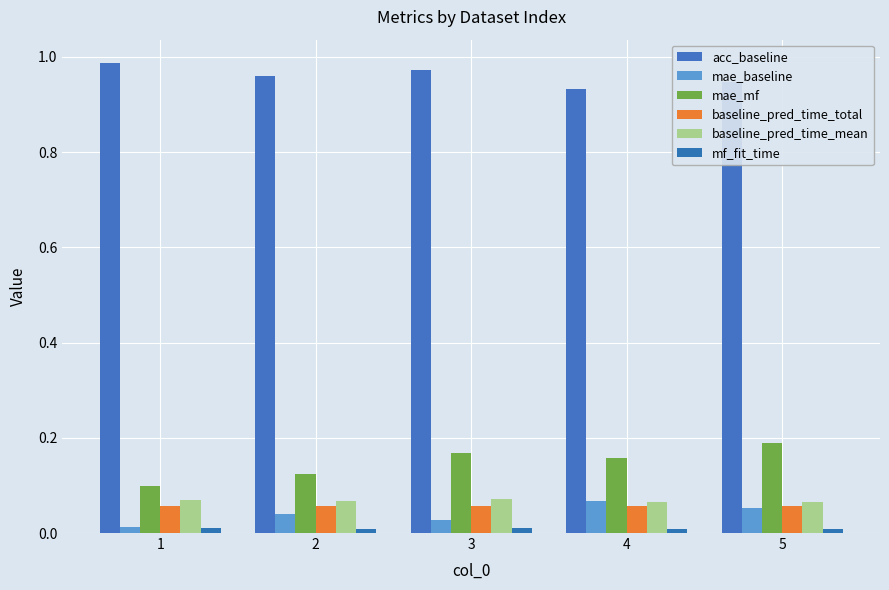

At which category is the sum across all series the highest?

5